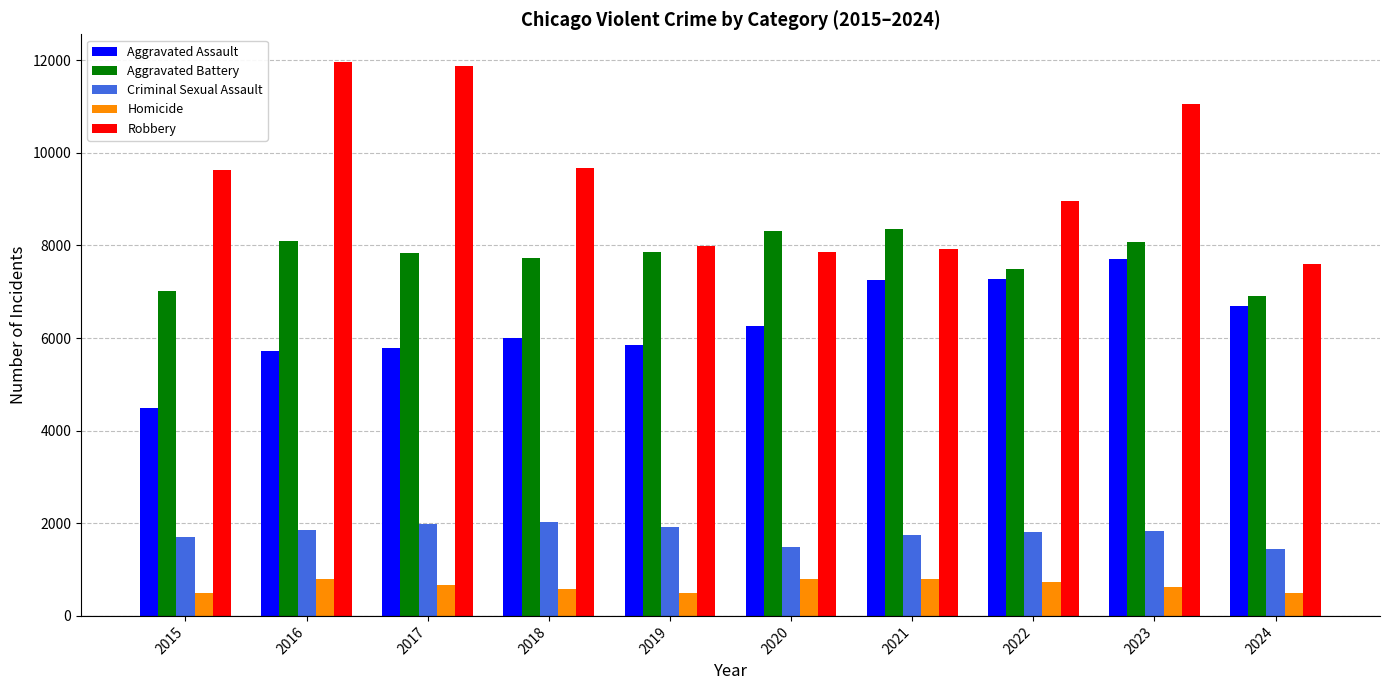

Which series has the widest spread of values?

Robbery